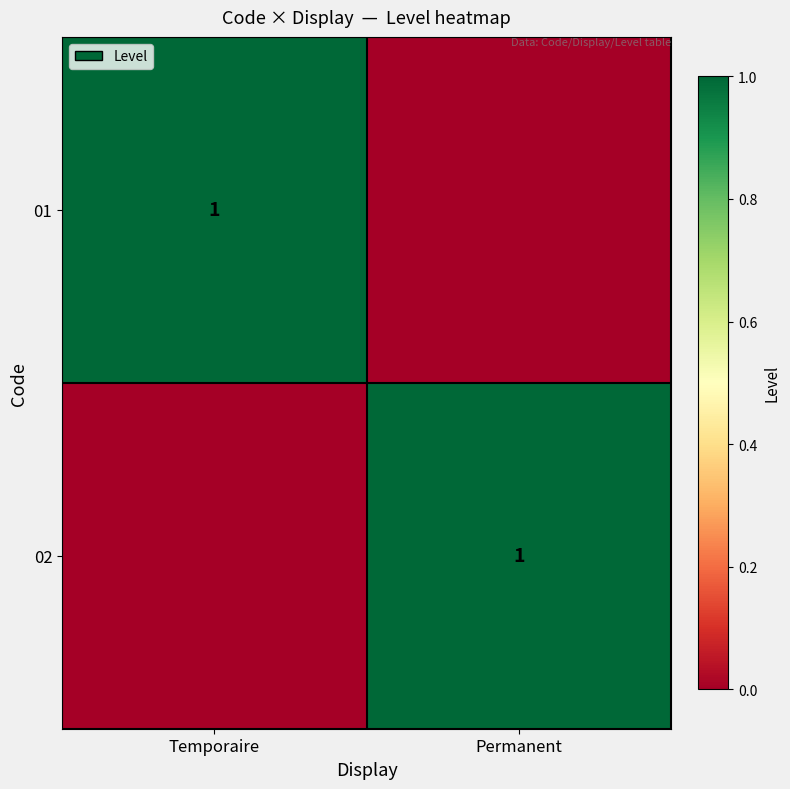

What is the maximum value shown in the chart?

1